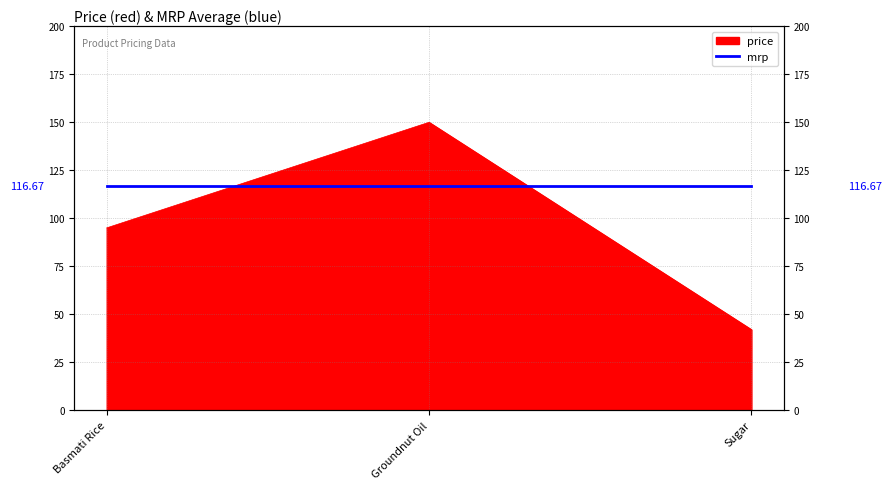

What is the average value?

96